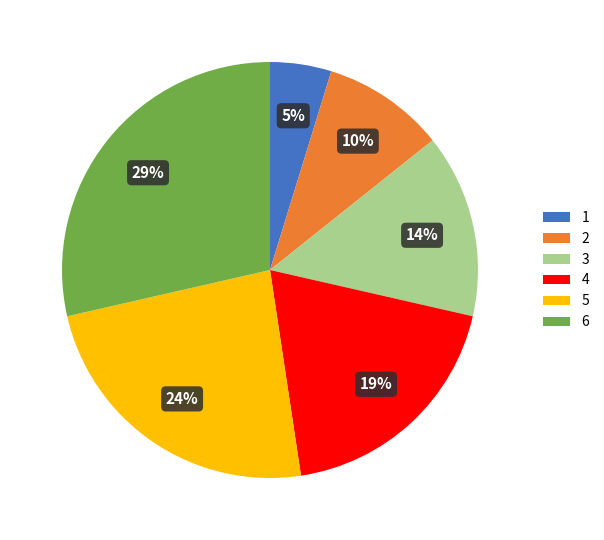

To the nearest percent, what percentage of the pie is 4?

19%